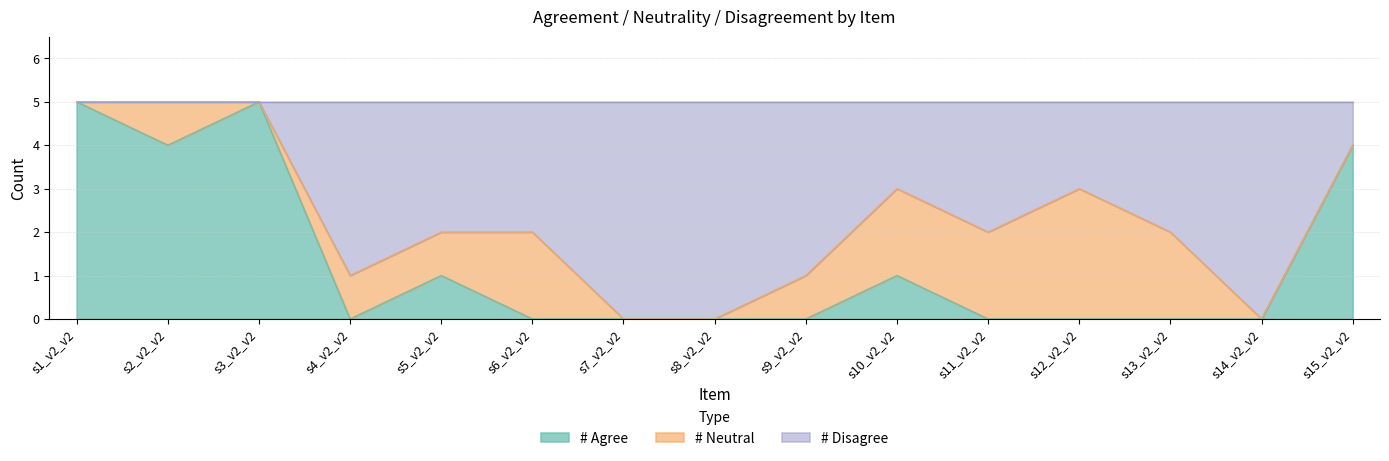

The # Agree series shows -2 at s4_v2_v2. True or false?

False